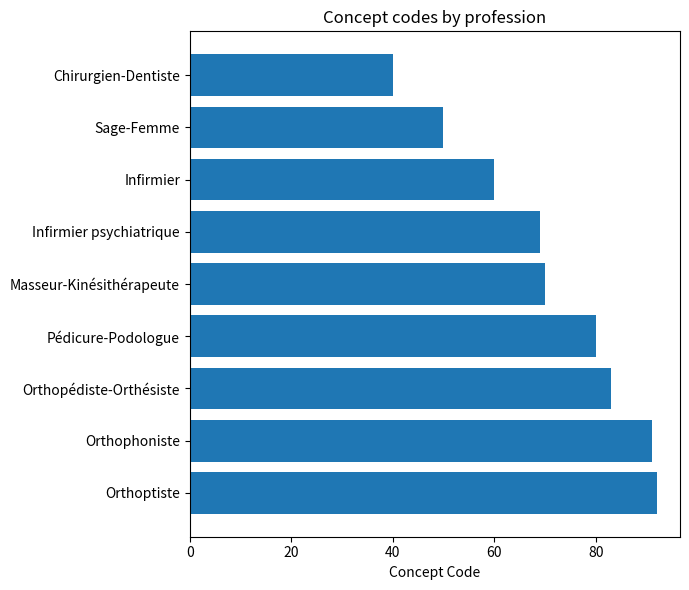

List the labels in order of value, largest first.

Orthoptiste, Orthophoniste, Orthopédiste-Orthésiste, Pédicure-Podologue, Masseur-Kinésithérapeute, Infirmier psychiatrique, Infirmier, Sage-Femme, Chirurgien-Dentiste